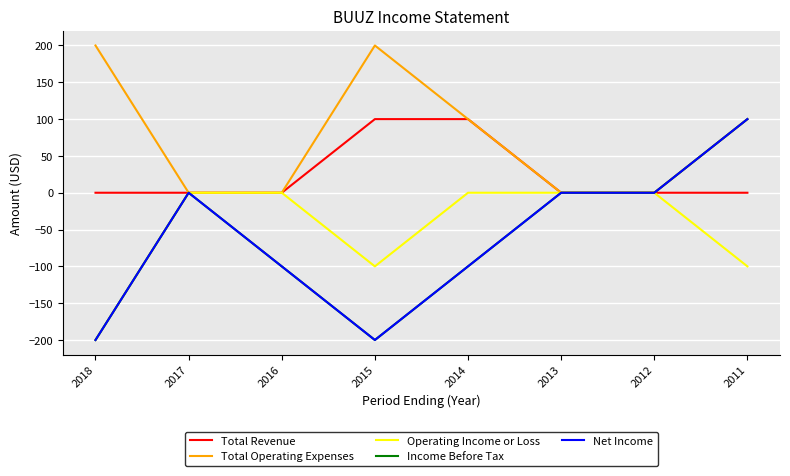

How many negative values does the Income Before Tax series have?

4